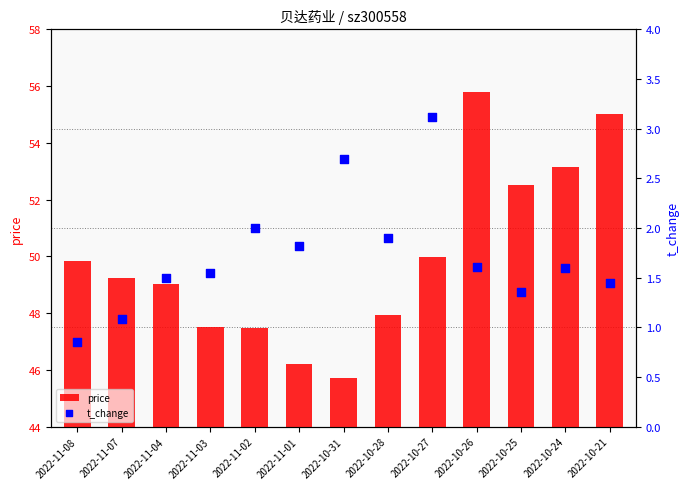

Which series contains the lowest Y value?

t_change